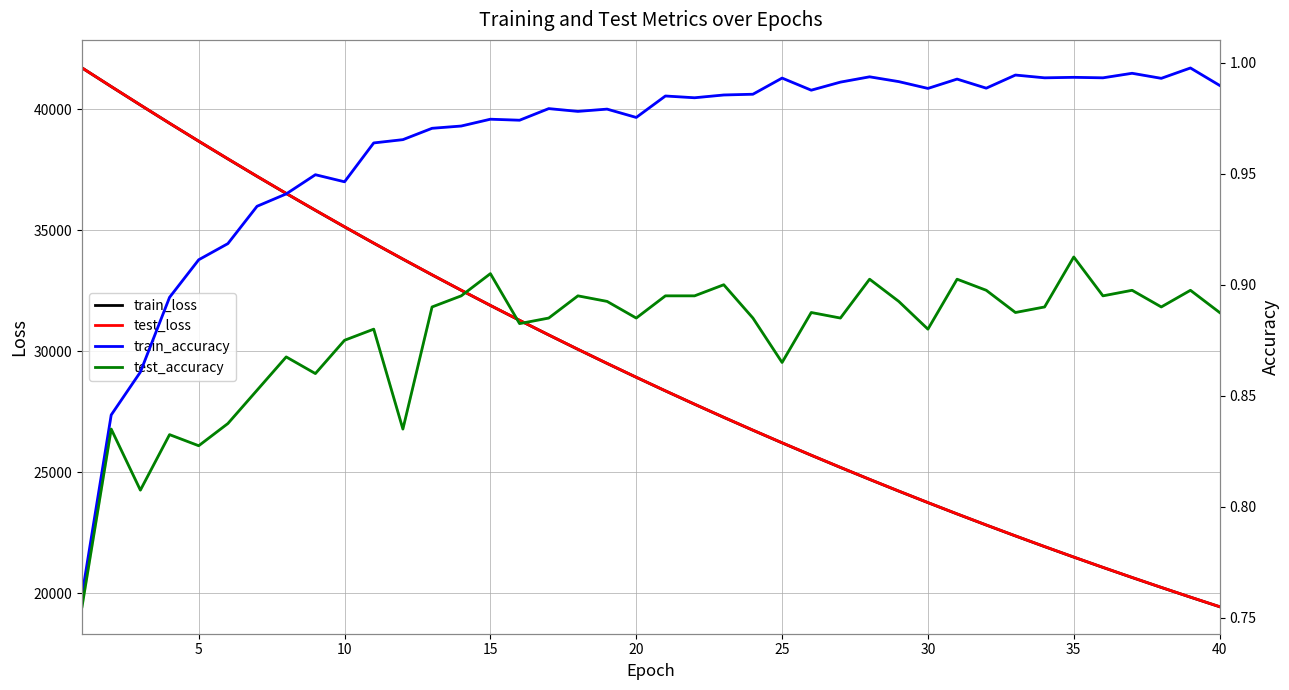

Between 25 and 35, which is larger?

25